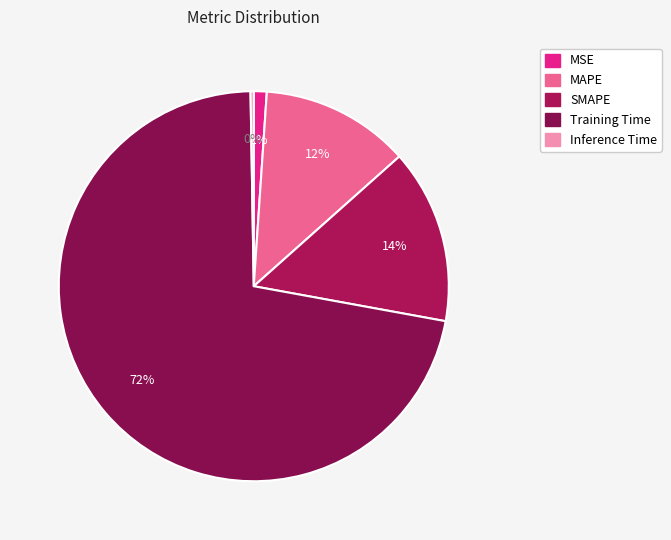

What percentage is NOT represented by Inference Time?

99.7%